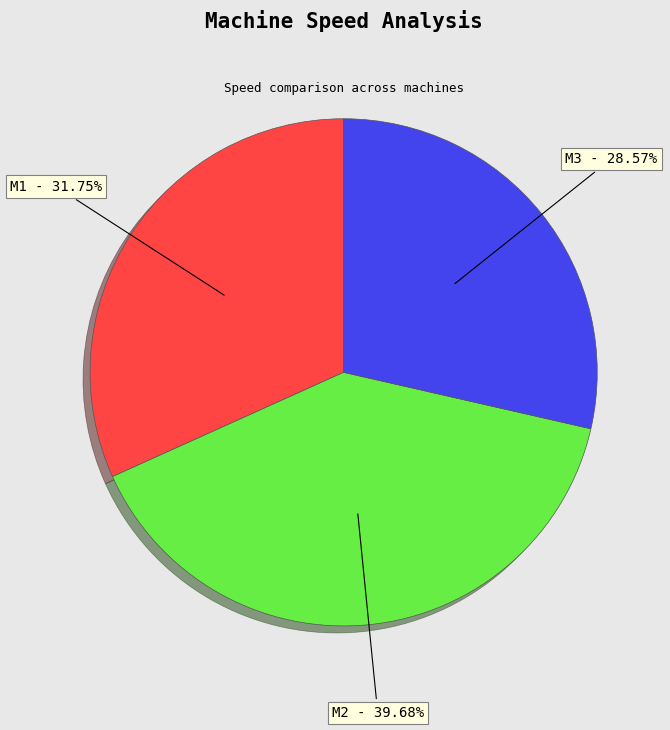

Rank the categories by value from lowest to highest.

M3, M1, M2